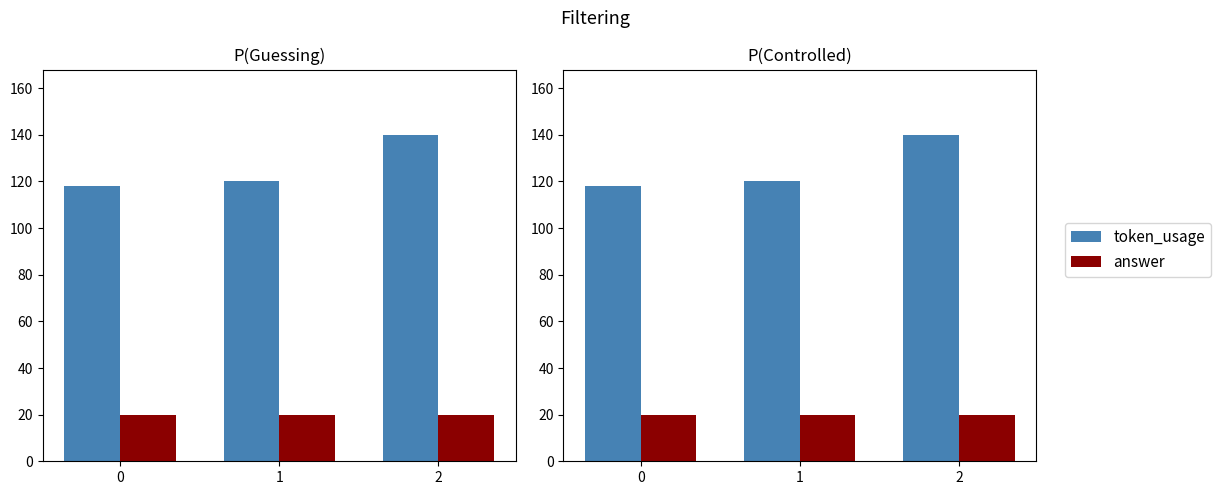

What is the total value across all series at 0?

138